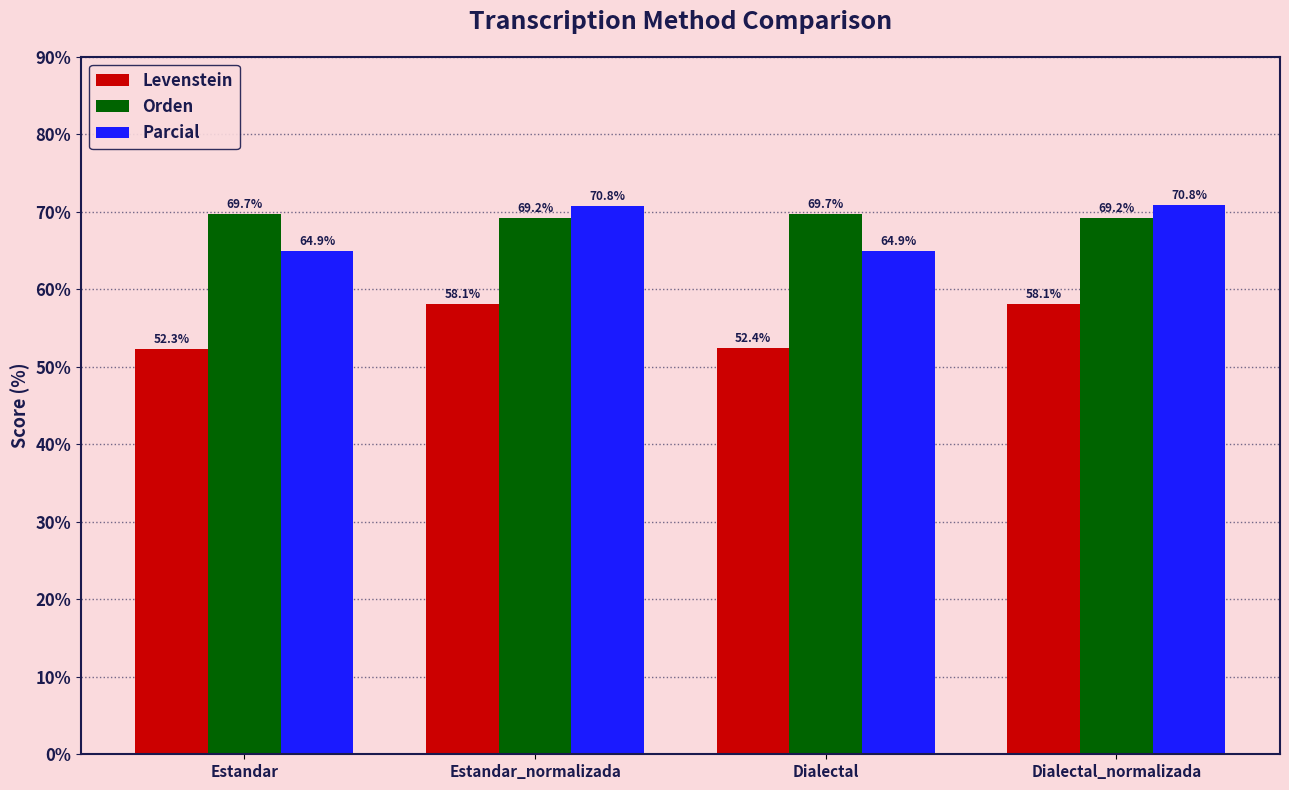

What is the difference between the second highest and minimum values in the Levenstein series?

5.8